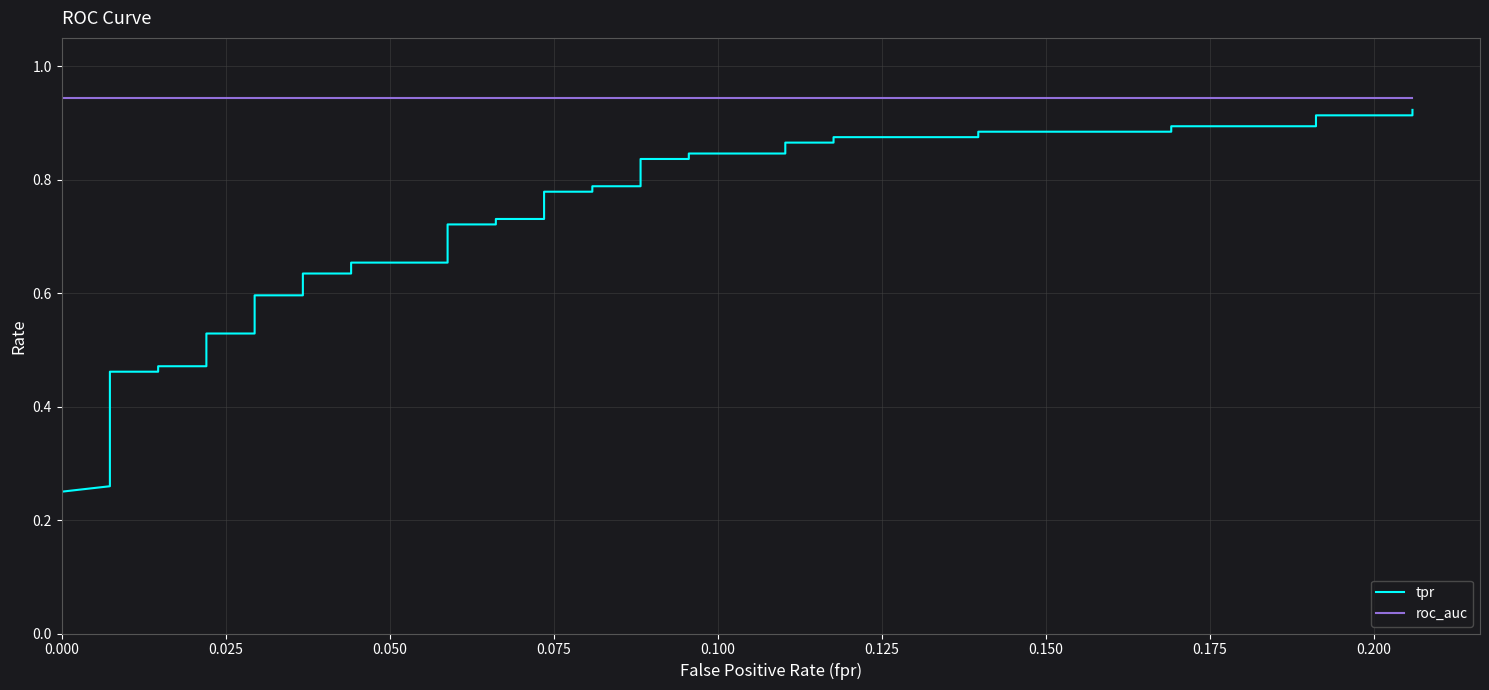

True or false: tpr has more than 2 interior local peaks.

False